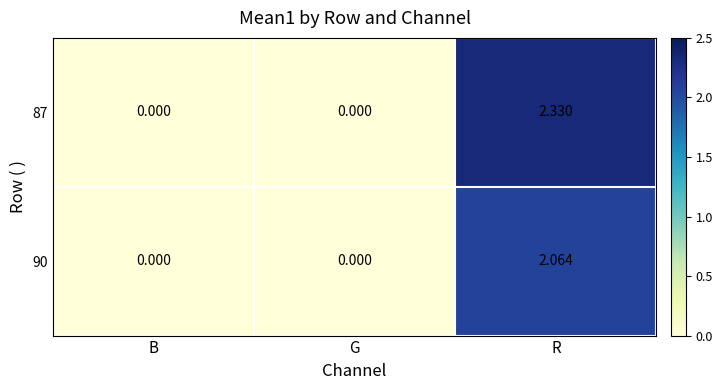

At which label does 90 reach its peak?

R